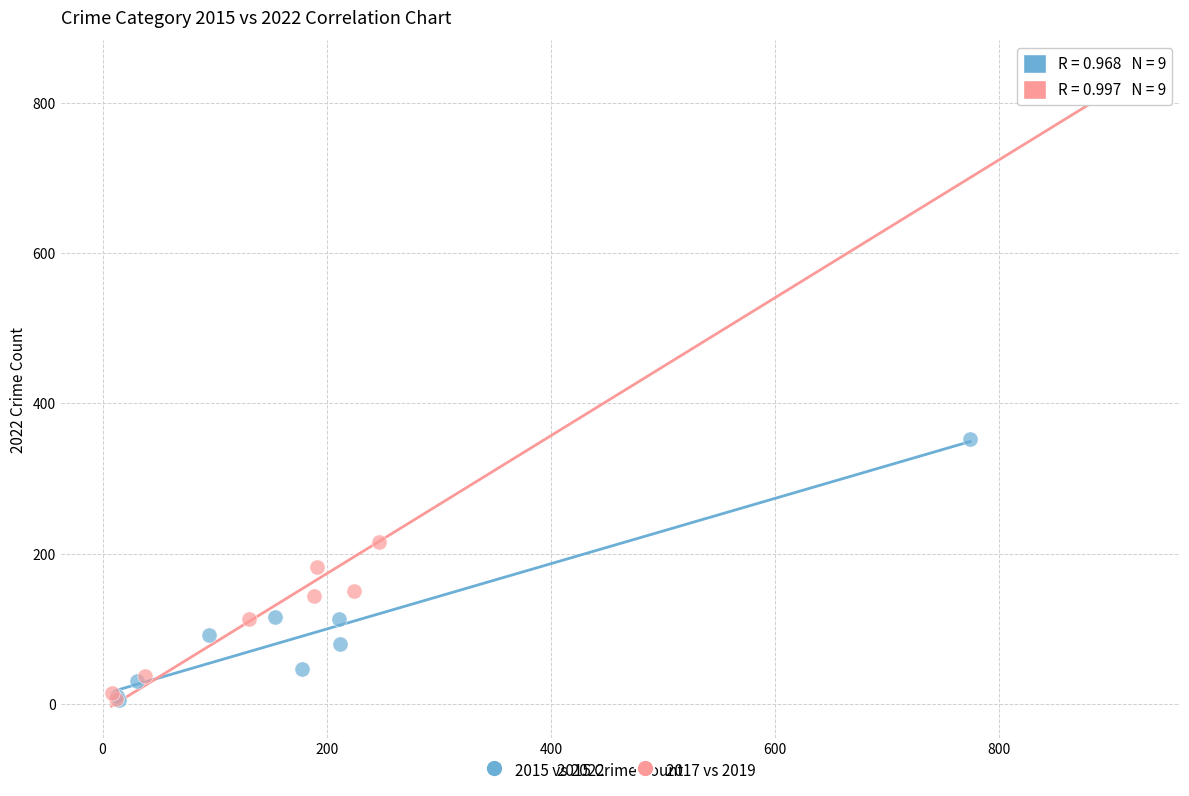

Which series contains the highest Y value?

2017 vs 2019